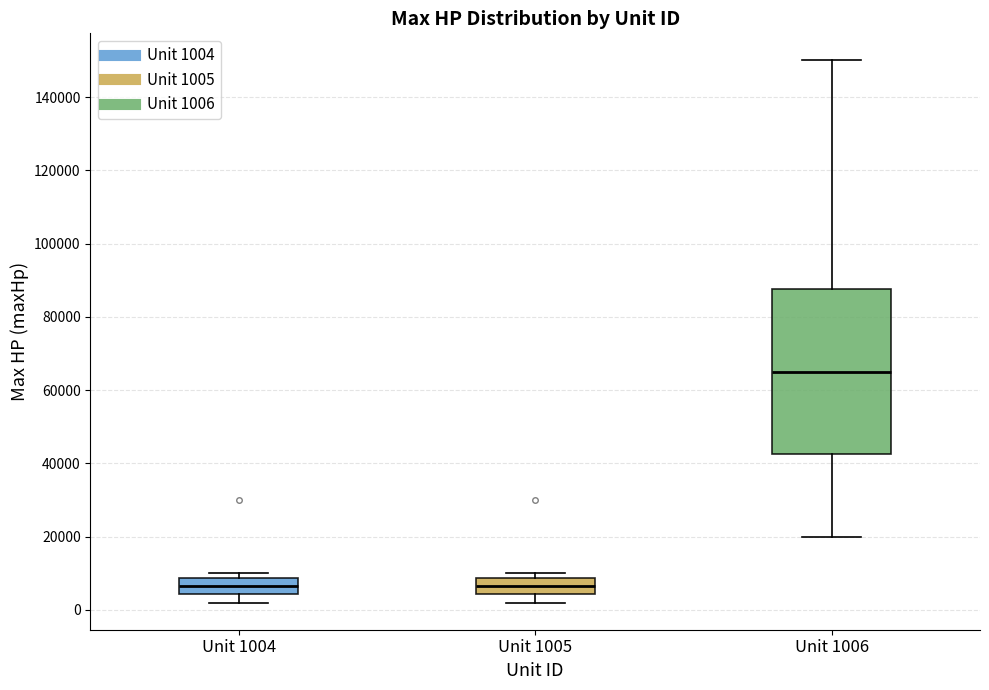

Reading left to right, transcribe this box plot: for each box, give where its median line is, the range the box spans, and where its two whiskers end, as read against the y-axis. The values are not printed on the chart, so give them approximately, as read against the axis.

Unit 1004: median 6000, box 4000 to 8000, whiskers 2000 to 10000
Unit 1005: median 6000, box 4000 to 8000, whiskers 2000 to 10000
Unit 1006: median 66000, box 42000 to 88000, whiskers 20000 to 150000